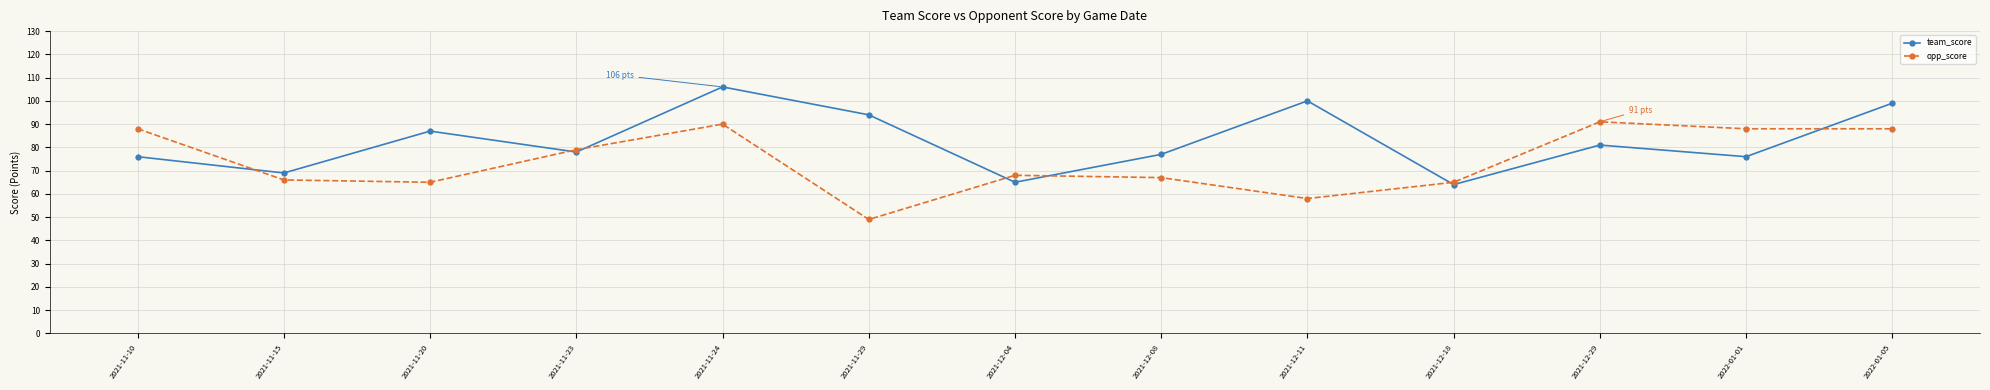

What is the value of the opp_score point at the 2nd from the left?

66